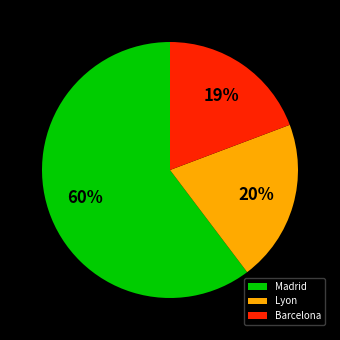

How many segments does this pie chart have?

3